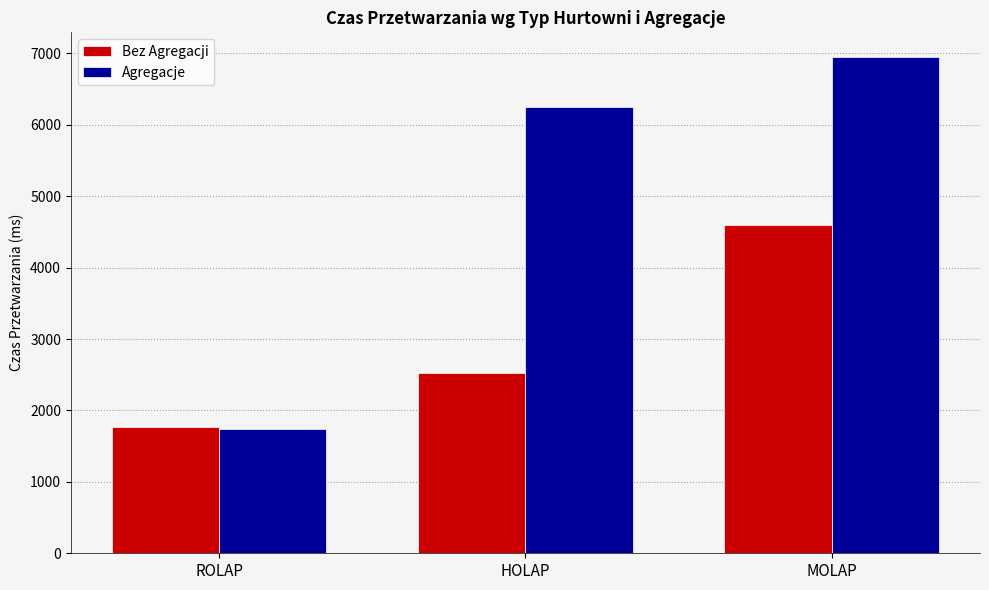

What is the value of the Agregacje bar at the 2nd from the left?

6245